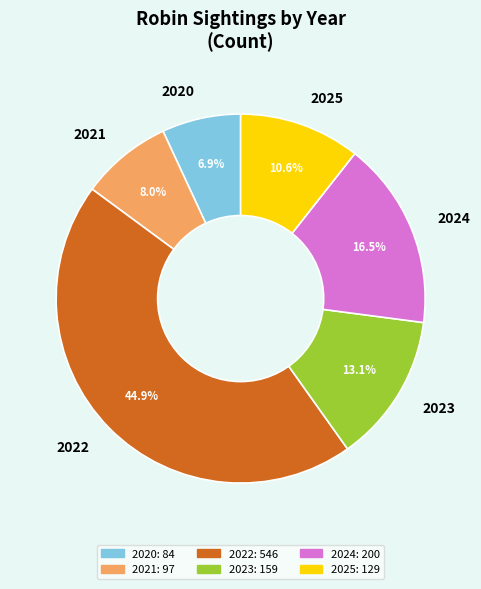

The 2021 slice represents 8% of the pie. True or false?

True